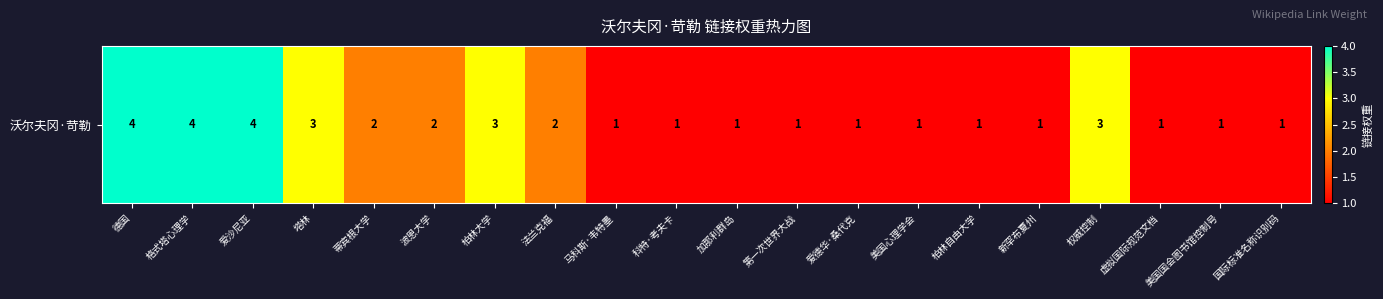

What is the ratio of the value at 虚拟国际规范文档 to the value at 塔林?

0.3